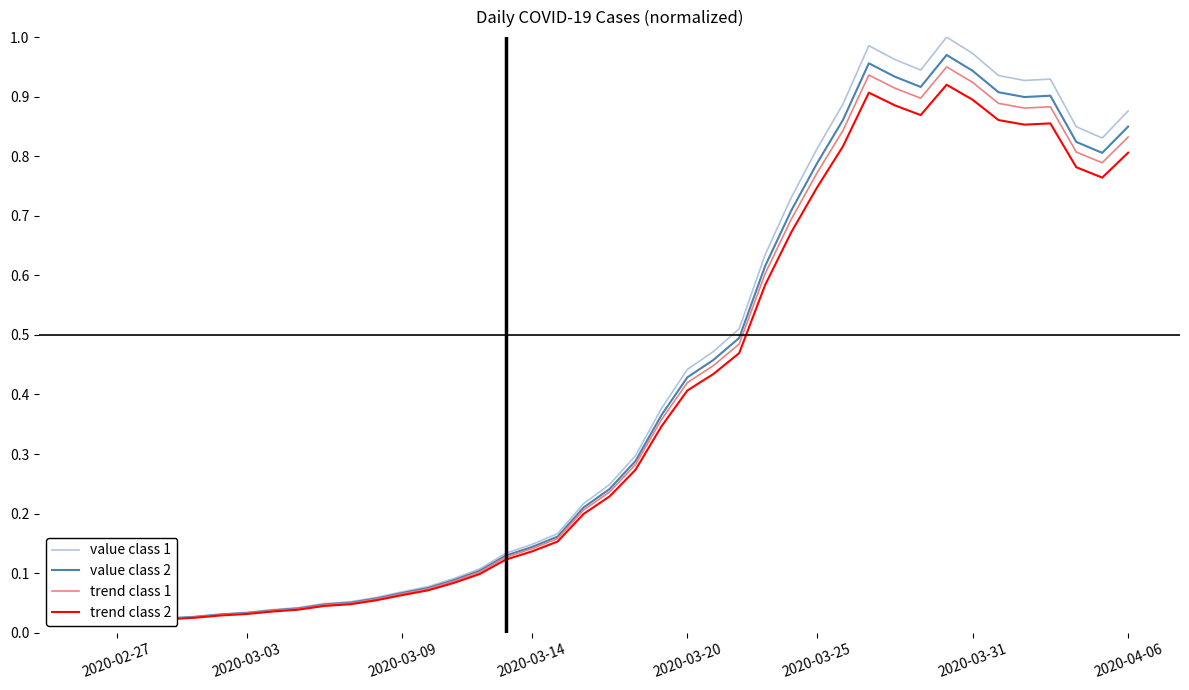

What is the greatest value displayed?

1.0